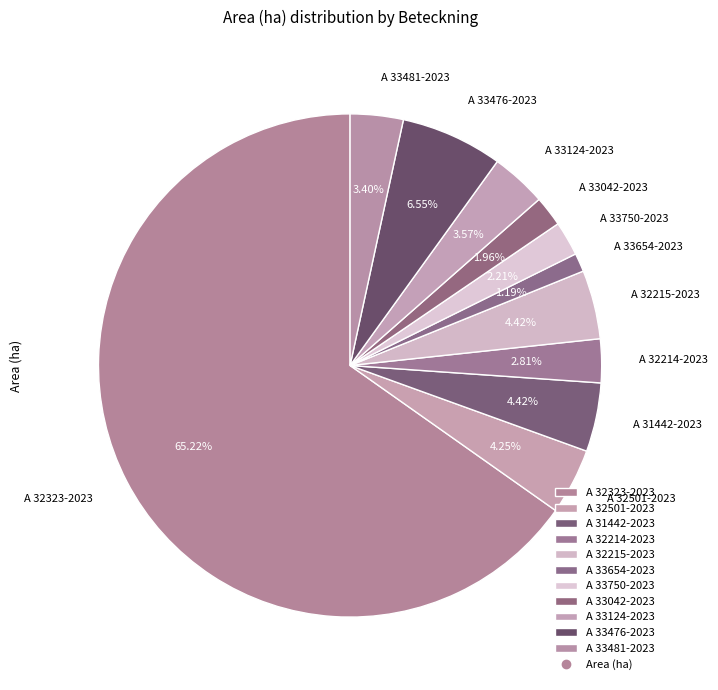

To the nearest percent, what portion does A 33481-2023 represent?

3%